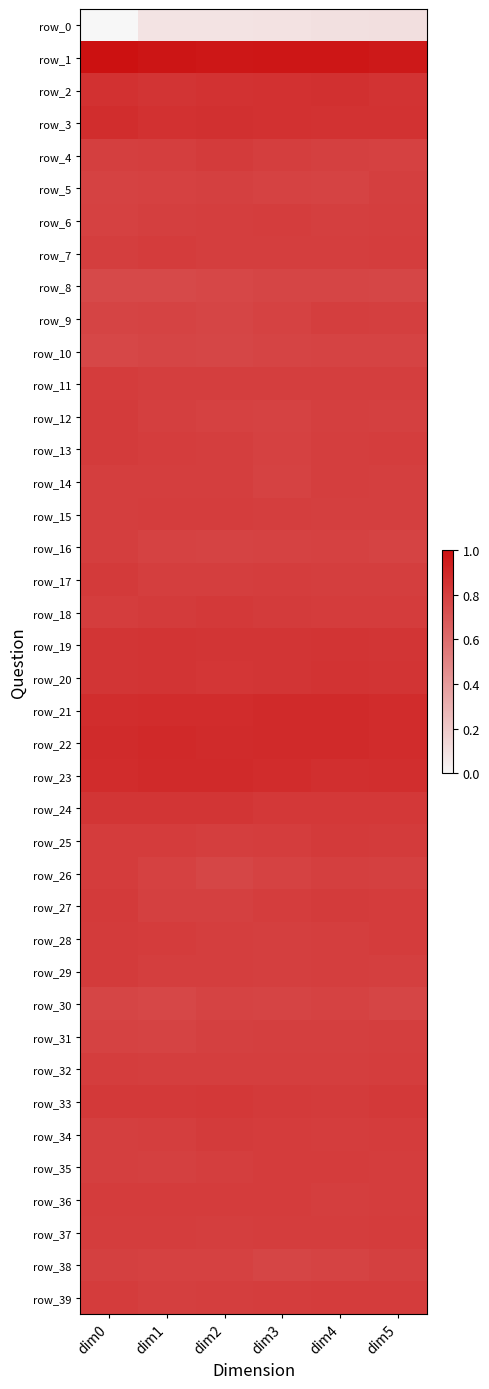

Where is row_13 nearest to the value 0?

dim3